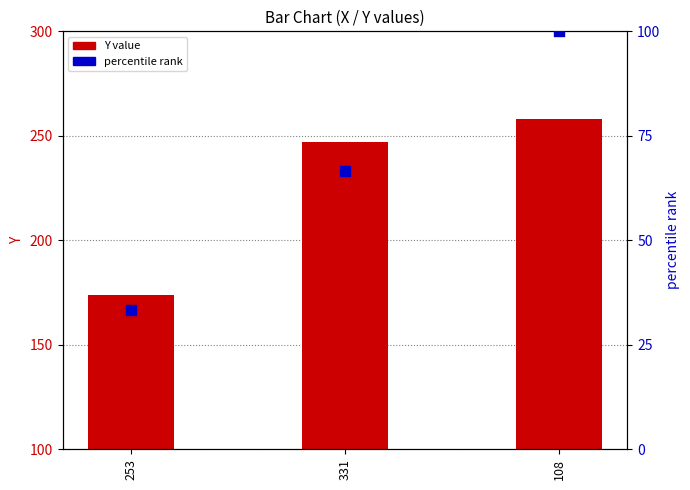

Which series has the largest total across all categories?

Y value